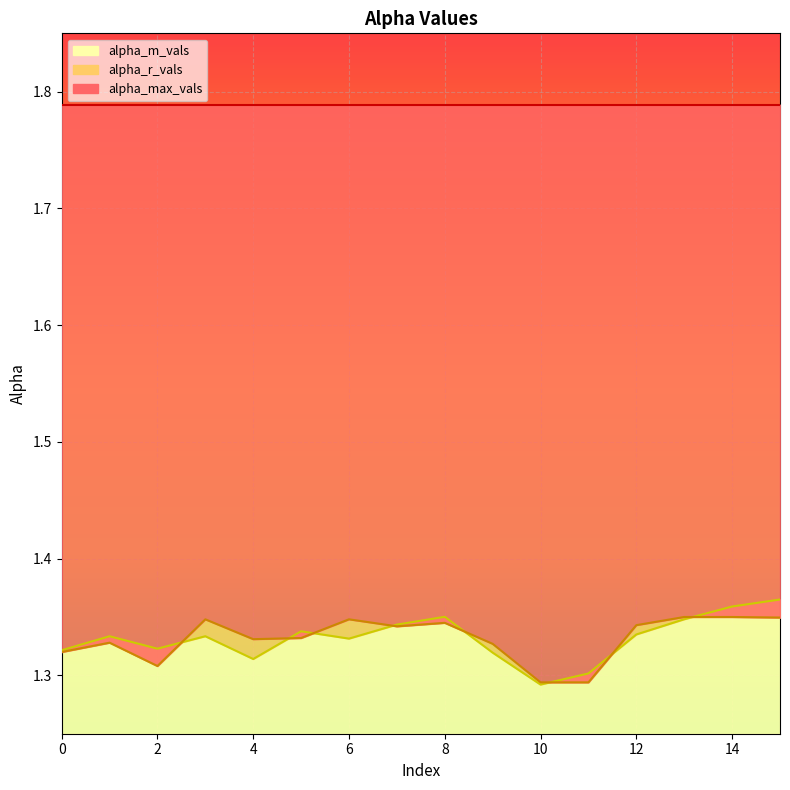

At which category is the sum across all series the highest?

15